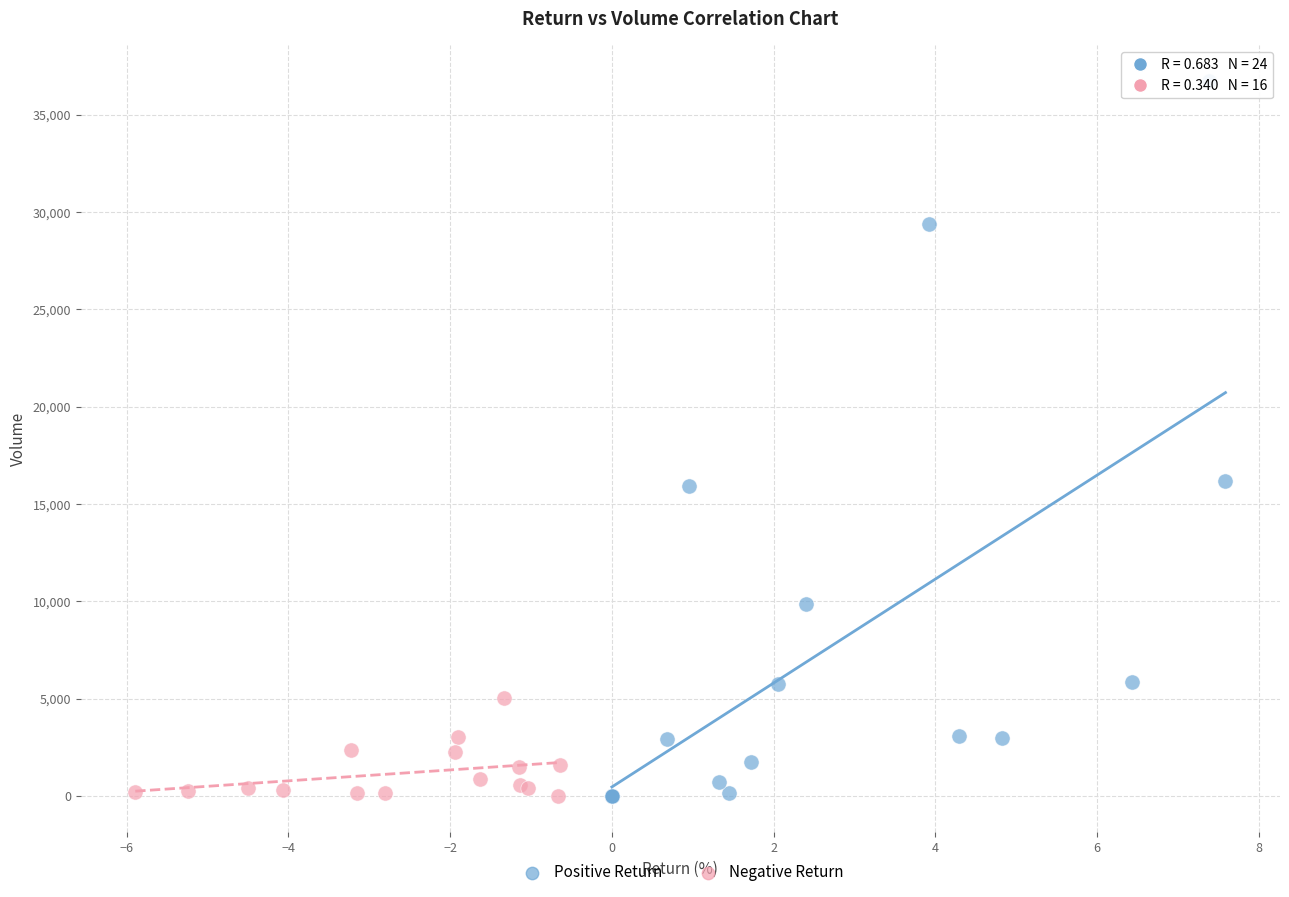

Which series reaches the maximum Y coordinate?

Positive Return